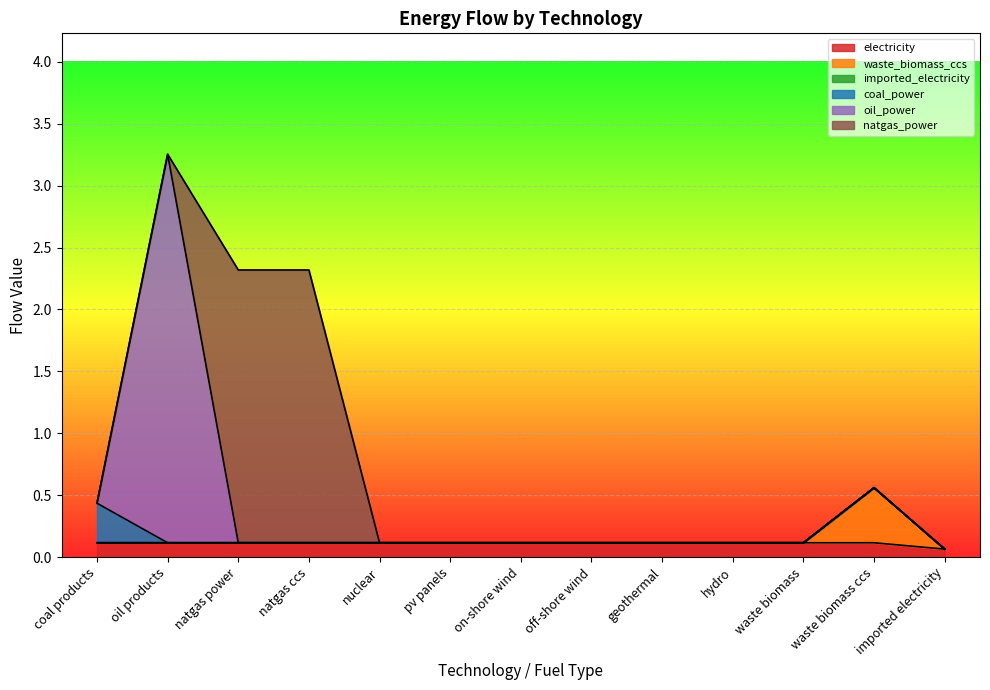

True or false: oil_power and waste_biomass_ccs cross at least once.

False